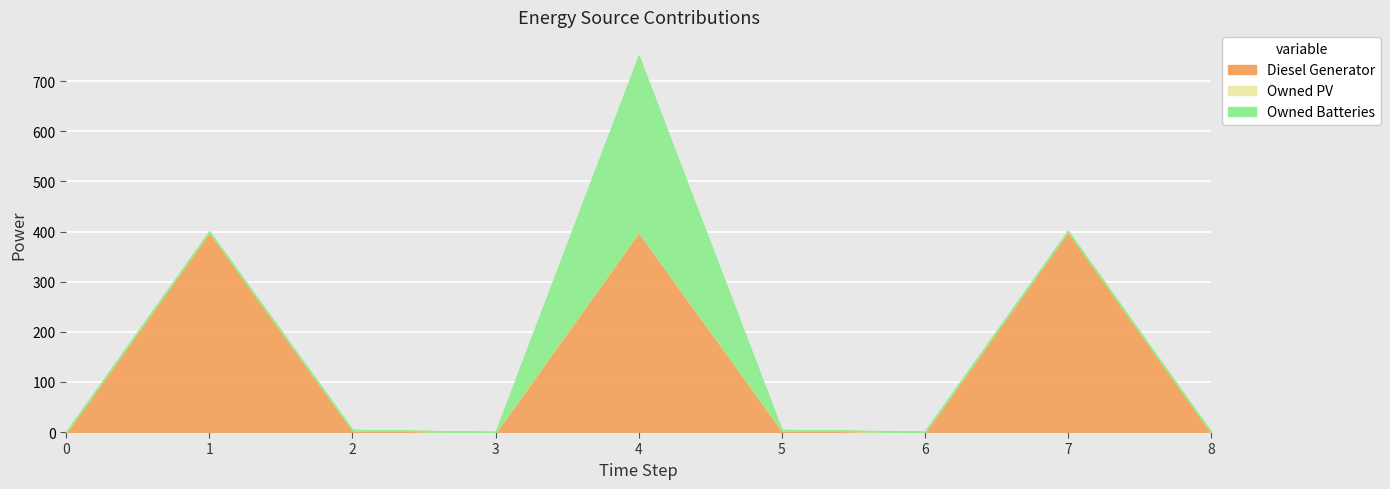

Which series has the widest spread of values?

Diesel Generator